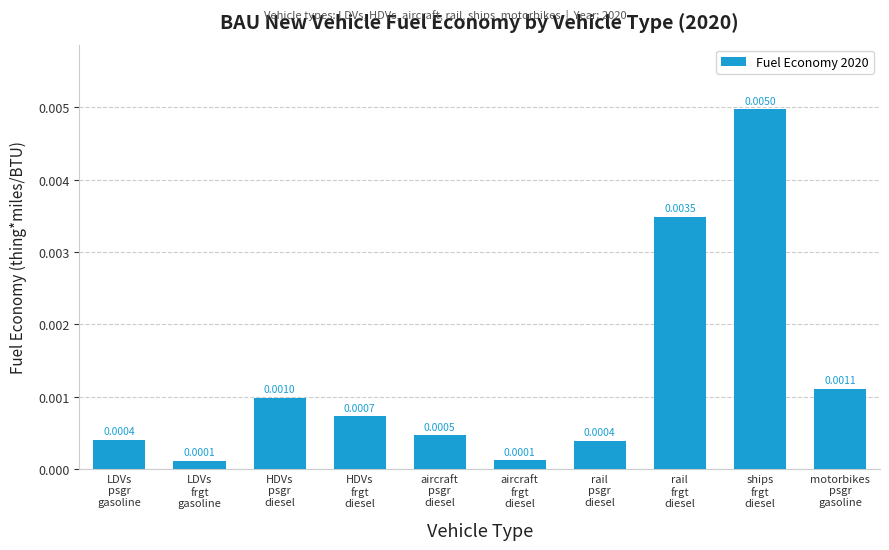

Are the bars horizontal?

No